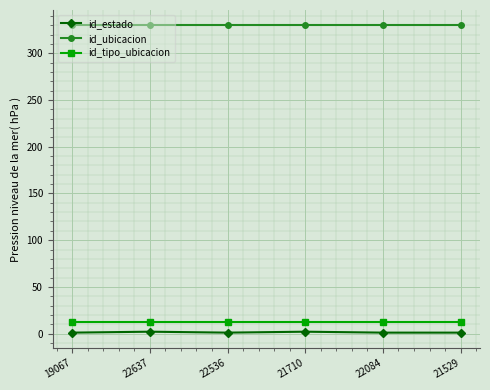

At how many categories does at least one series exceed 224?

6